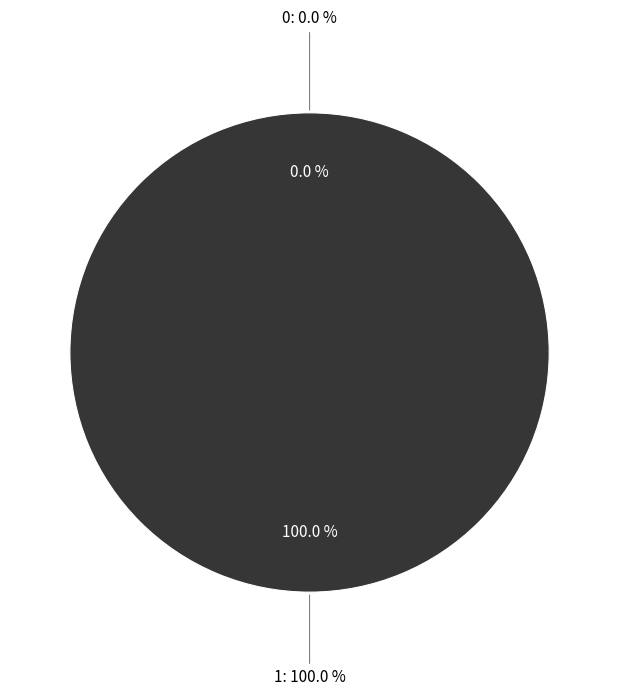

Count the number of slices in the pie.

2